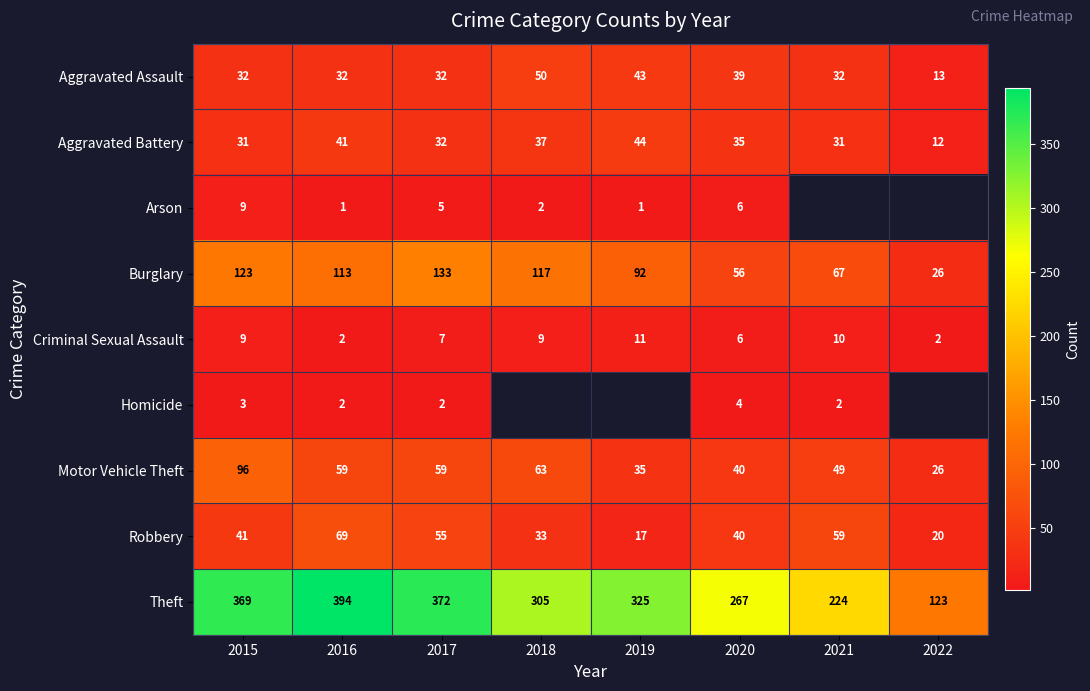

What is the minimum value shown in the chart?

1.0